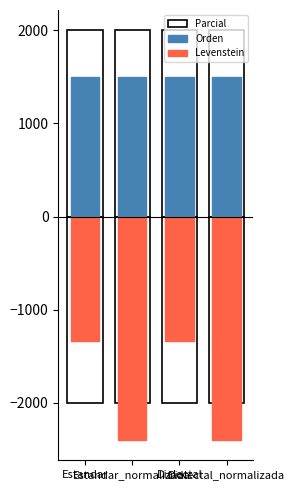

What value does the Levenstein series have at Dialectal?

-1333.3